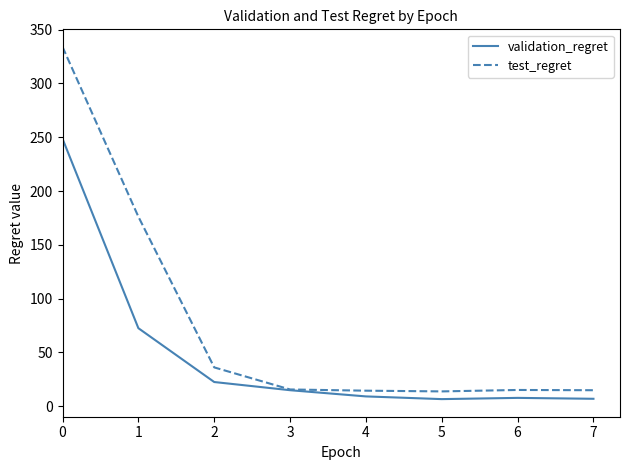

What is the maximum value shown in the chart?

333.8